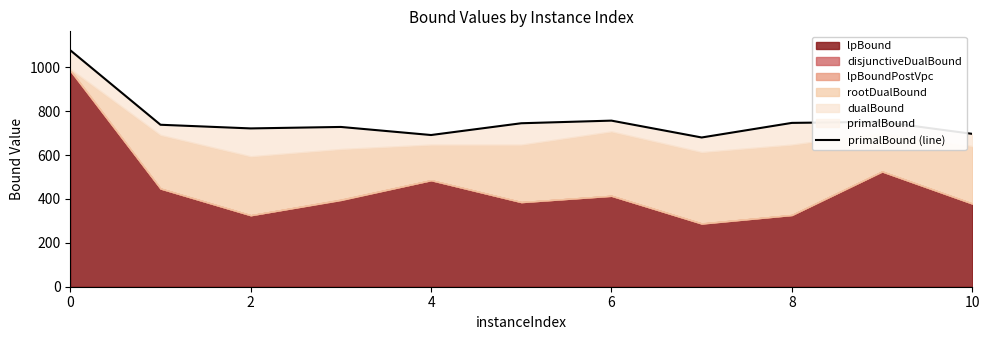

What is the label of the 9th point from the left?

8